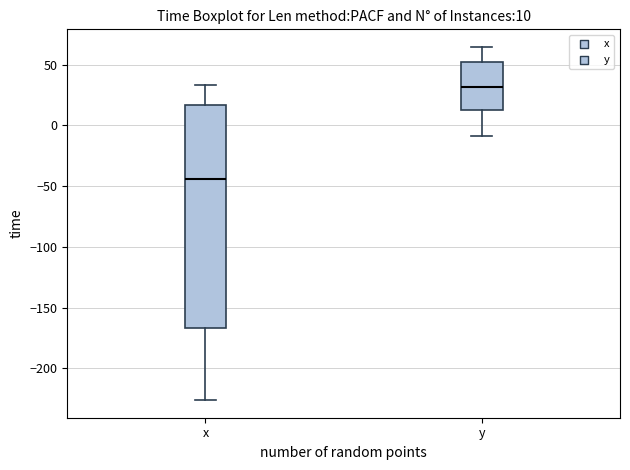

Which box is the tallest, from its lower edge to its upper edge?

x